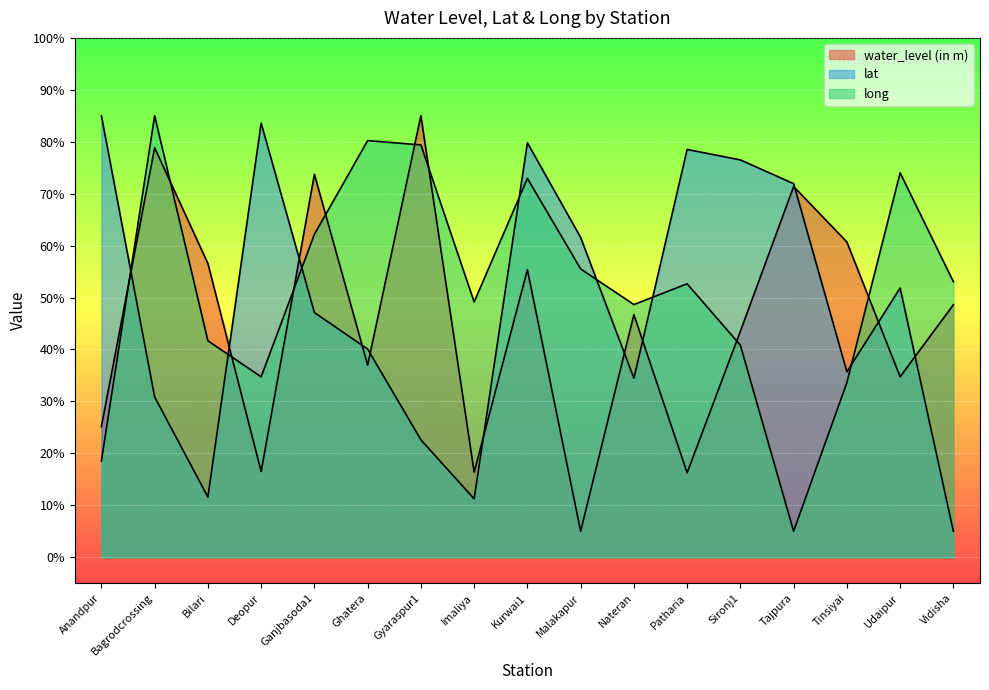

True or false: lat has more than 0 points higher than both neighbors.

True